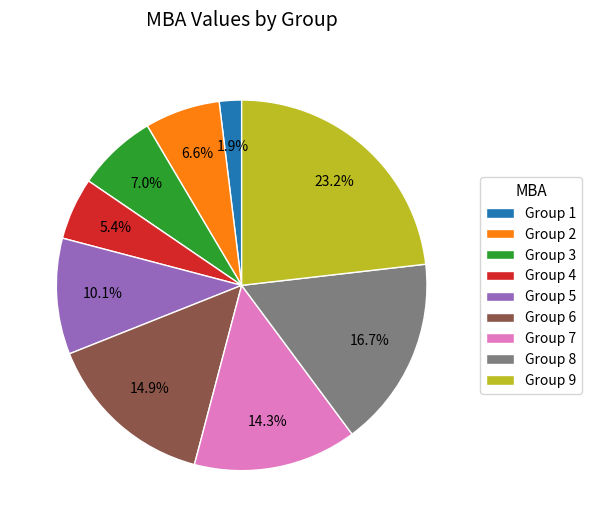

Does any single category account for the majority?

No